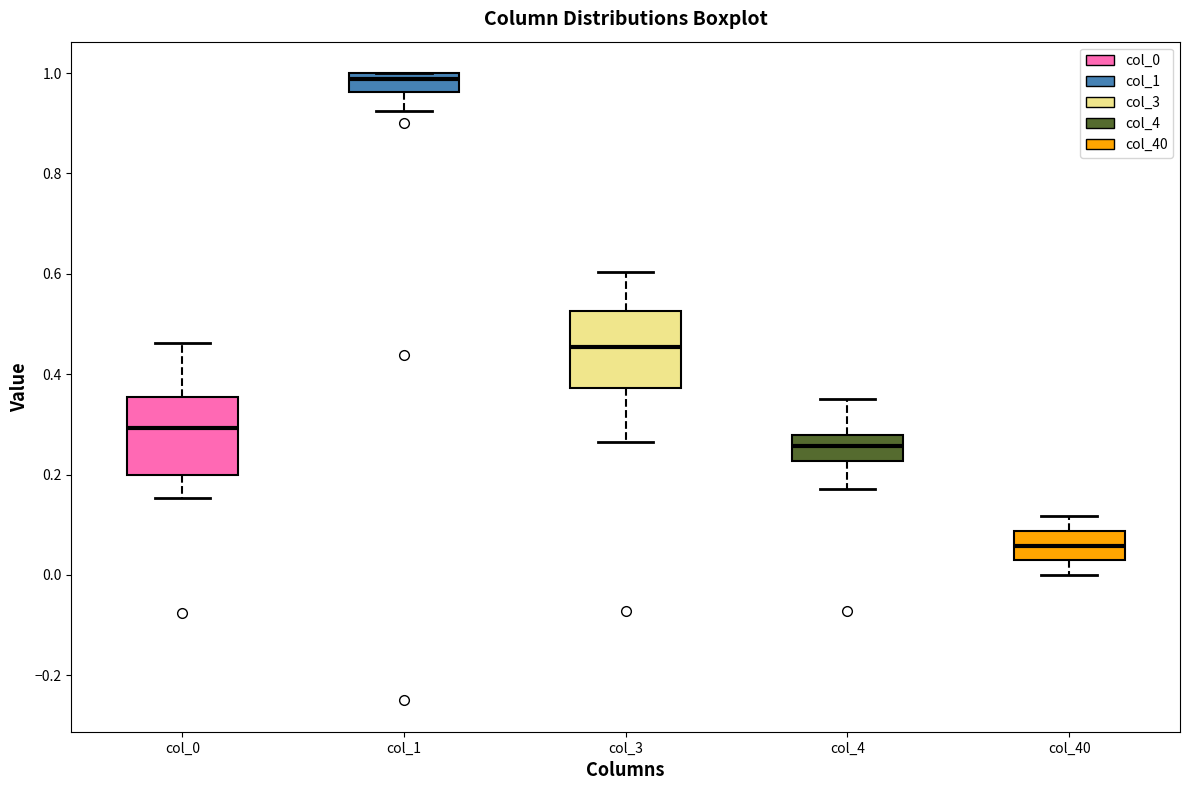

Reading left to right, transcribe this box plot: for each box, give where its median line is, the range the box spans, and where its two whiskers end, as read against the y-axis. The values are not printed on the chart, so give them approximately, as read against the axis.

col_0: median 0.30, box 0.20 to 0.36, whiskers 0.16 to 0.46
col_1: median 0.98, box 0.96 to 1.00, whiskers 0.92 to 1.00
col_3: median 0.46, box 0.38 to 0.52, whiskers 0.26 to 0.60
col_4: median 0.26, box 0.22 to 0.28, whiskers 0.18 to 0.36
col_40: median 0.06, box 0.02 to 0.08, whiskers 0.00 to 0.12